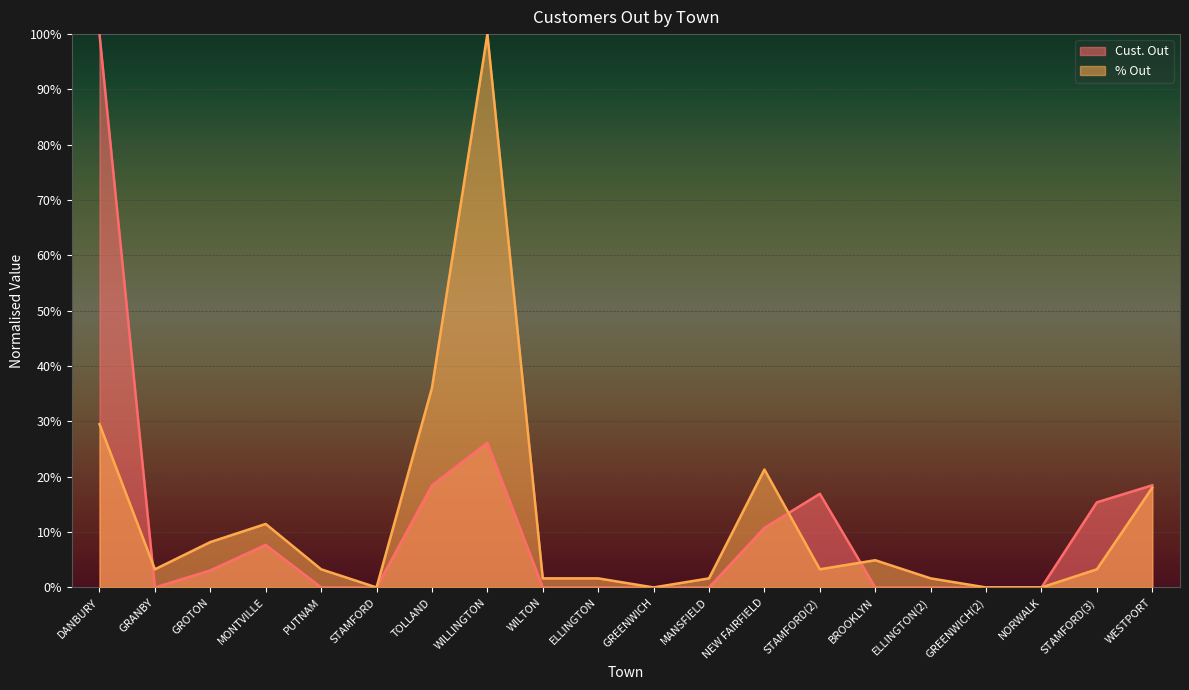

What is the sum of all % Out values?

2.5